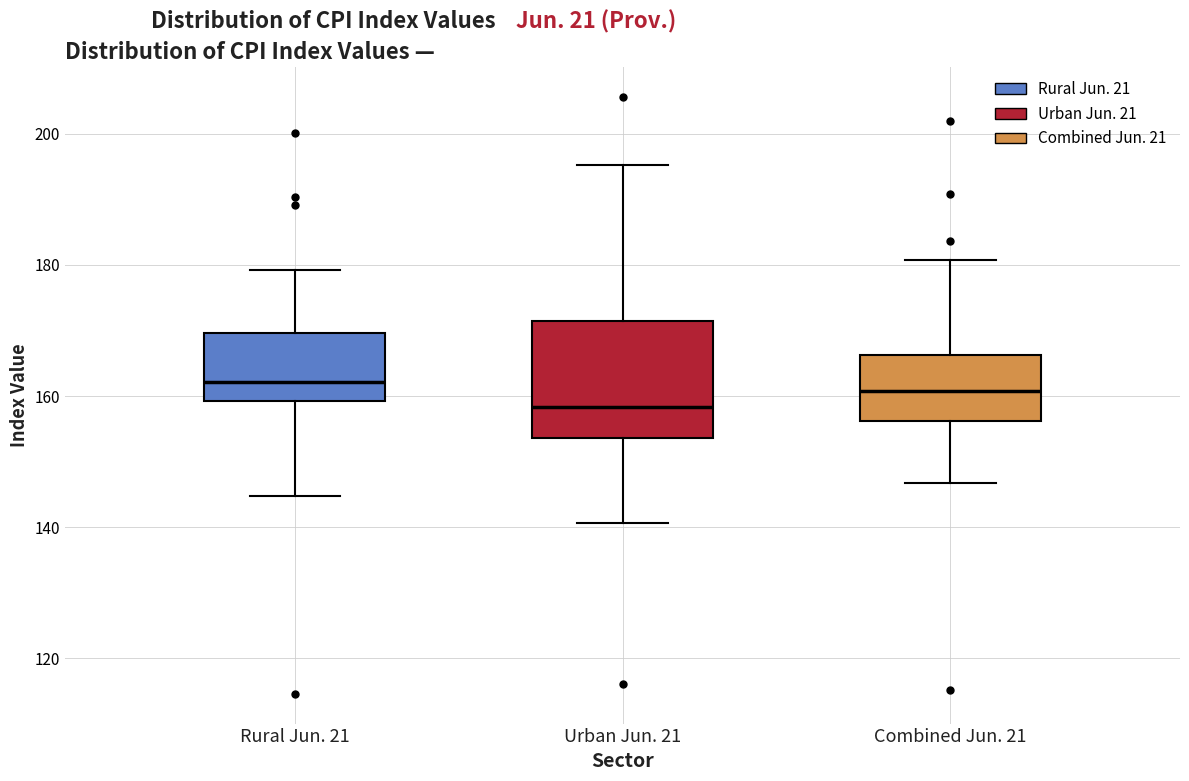

Which box has the lowest median line?

Urban Jun. 21